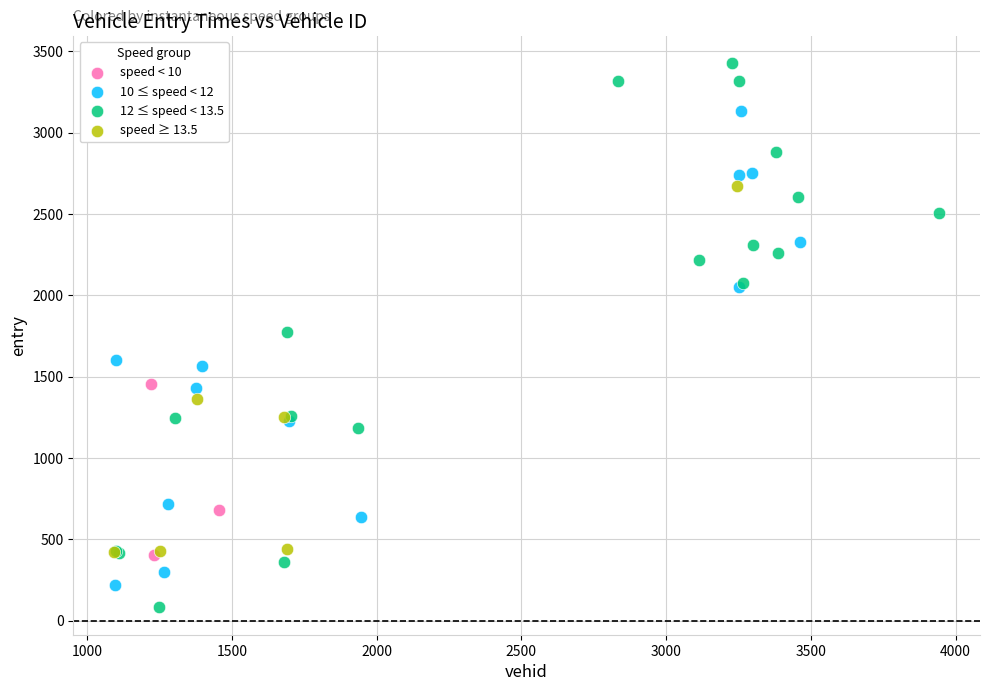

What are all the series names shown in the legend?

speed < 10, 10 ≤ speed < 12, 12 ≤ speed < 13.5, speed ≥ 13.5